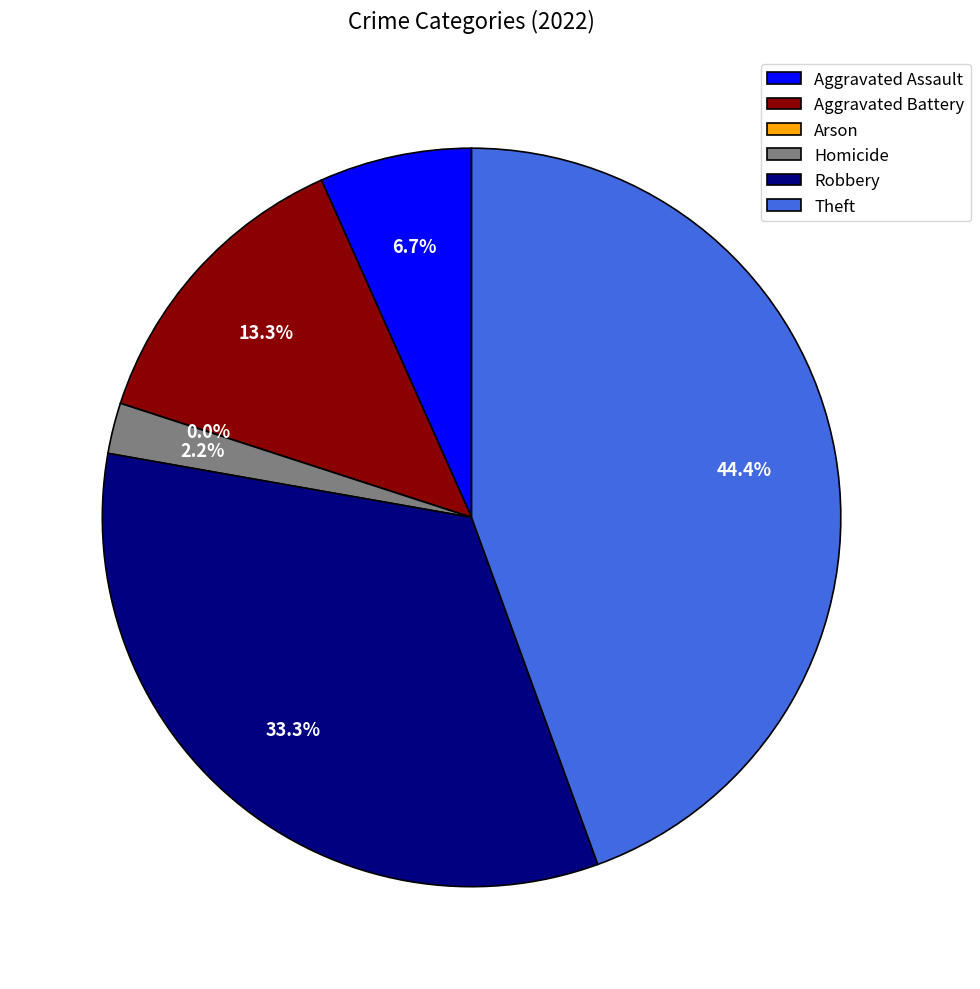

The Arson slice represents 0% of the pie. True or false?

True